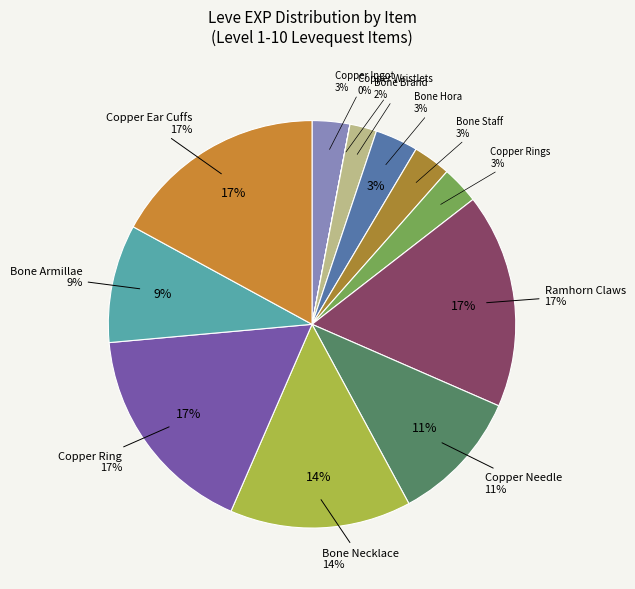

Is it true that Copper Rings is 1% of the pie?

False